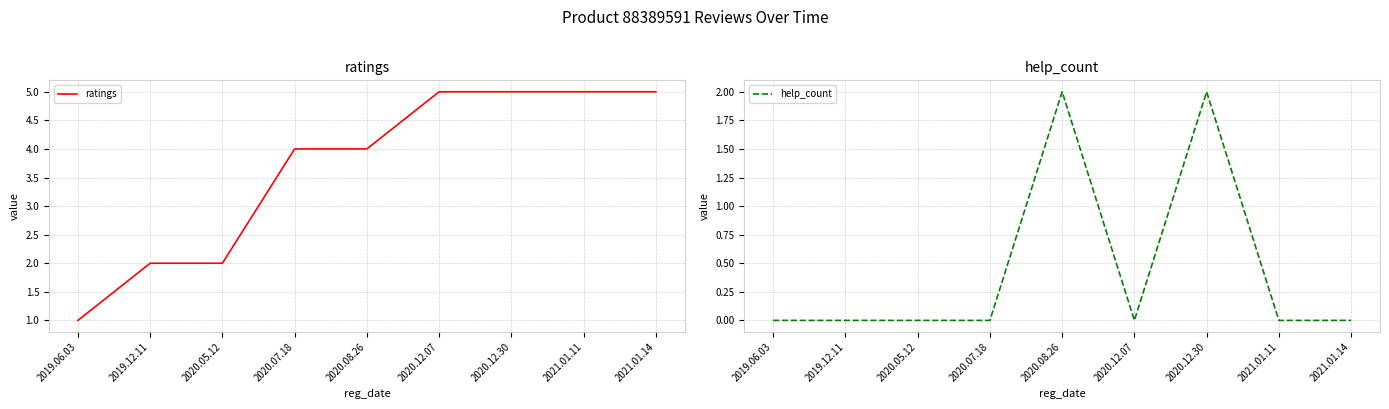

How many interior local peaks does the help_count series have?

2